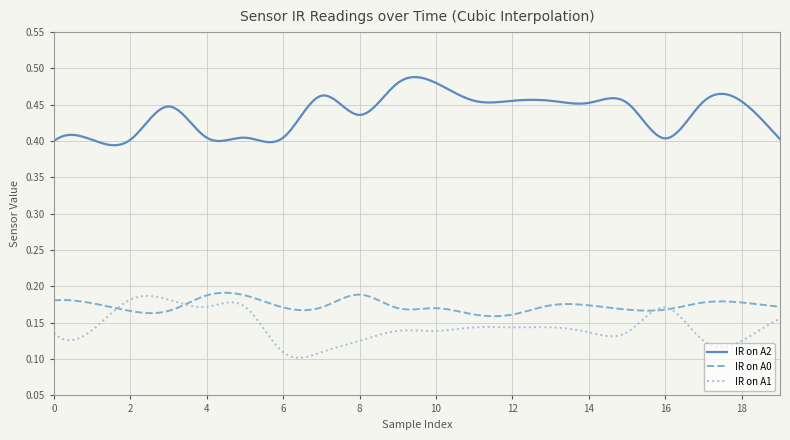

True or false: IR on A2 and IR on A1 intersect in this chart.

False